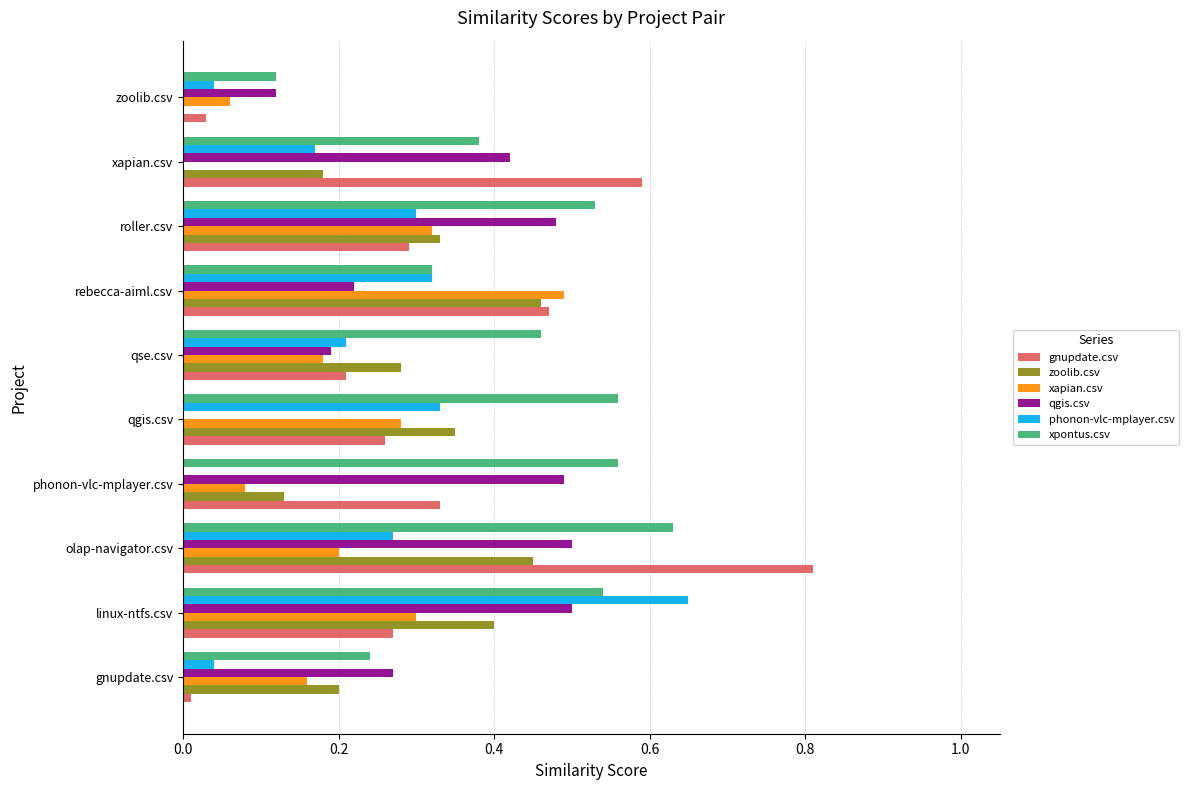

Between gnupdate.csv and linux-ntfs.csv, which series saw the biggest shift?

phonon-vlc-mplayer.csv